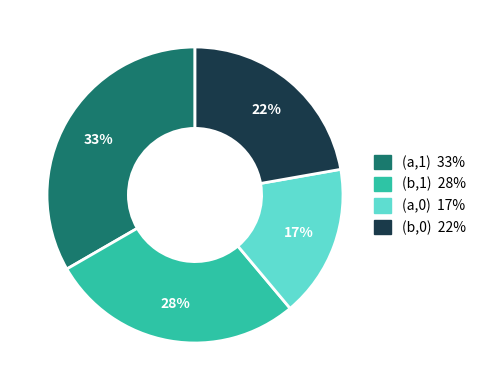

To the nearest percent, what portion does (a,1) represent?

33%